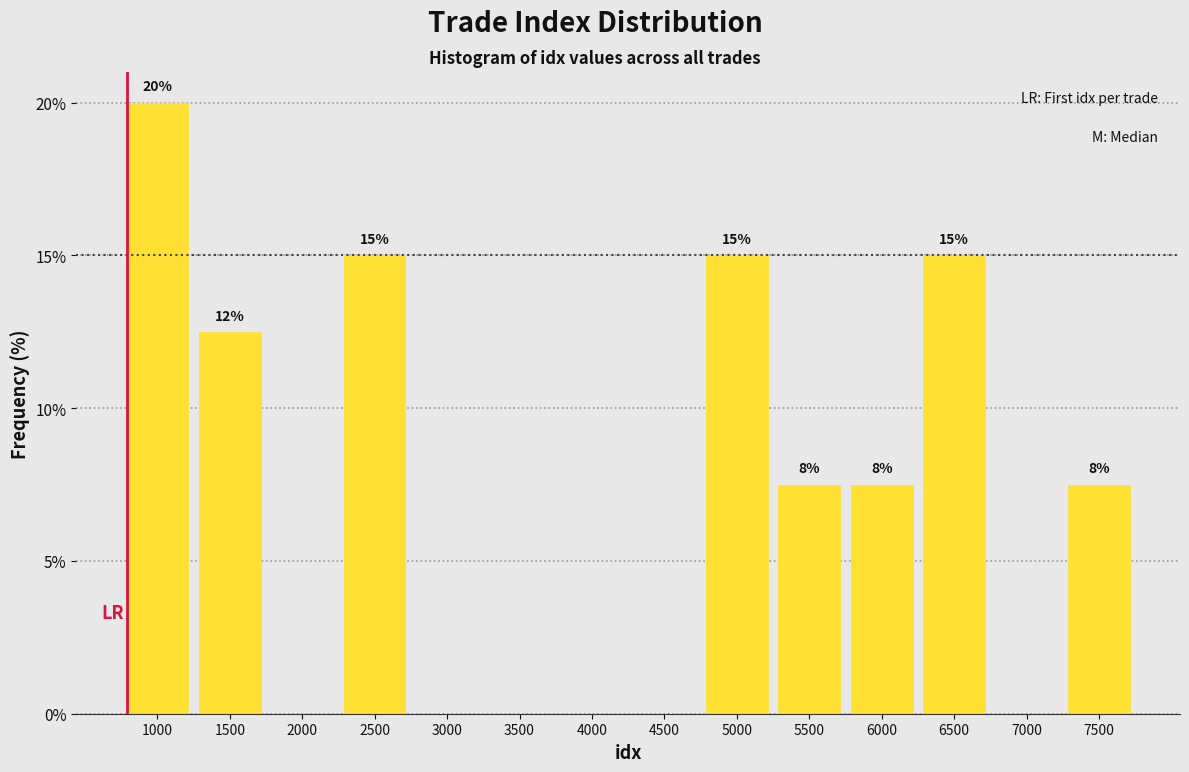

Is it true that the value at 3500 is 0.0?

True